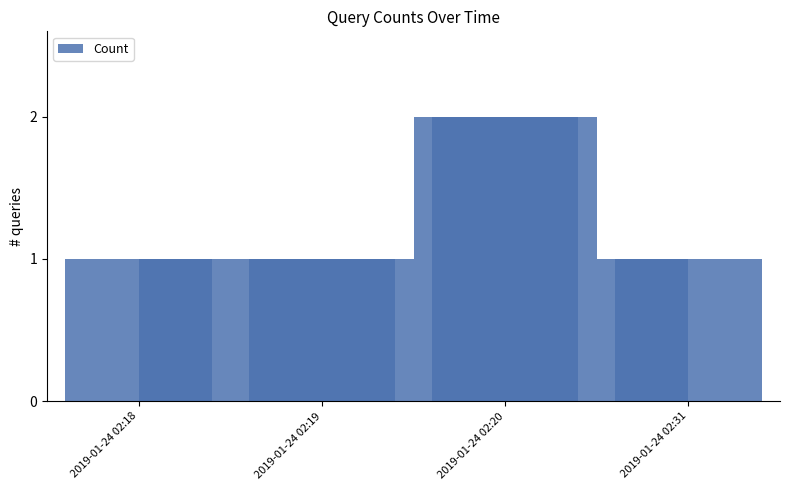

What is the value of the 4th bar from the left?

1